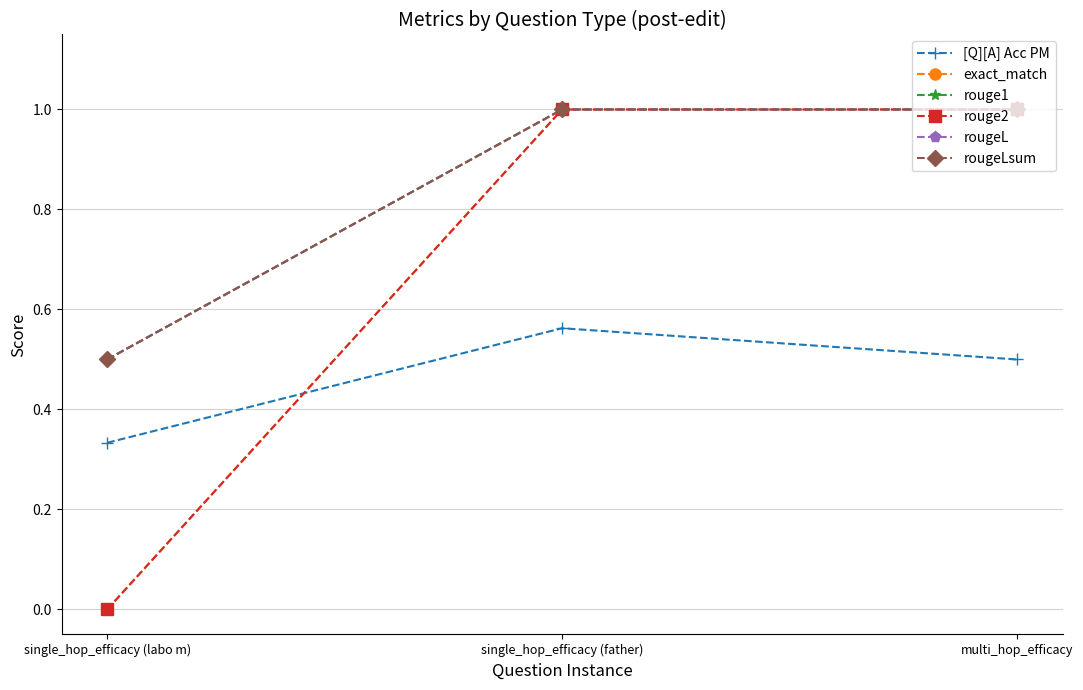

Is this an area chart (filled region under the line)?

No